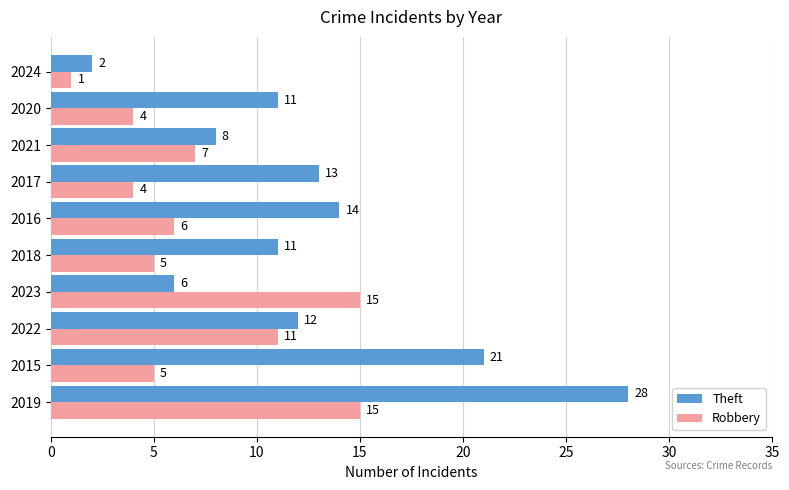

What is the maximum value shown in the chart?

28